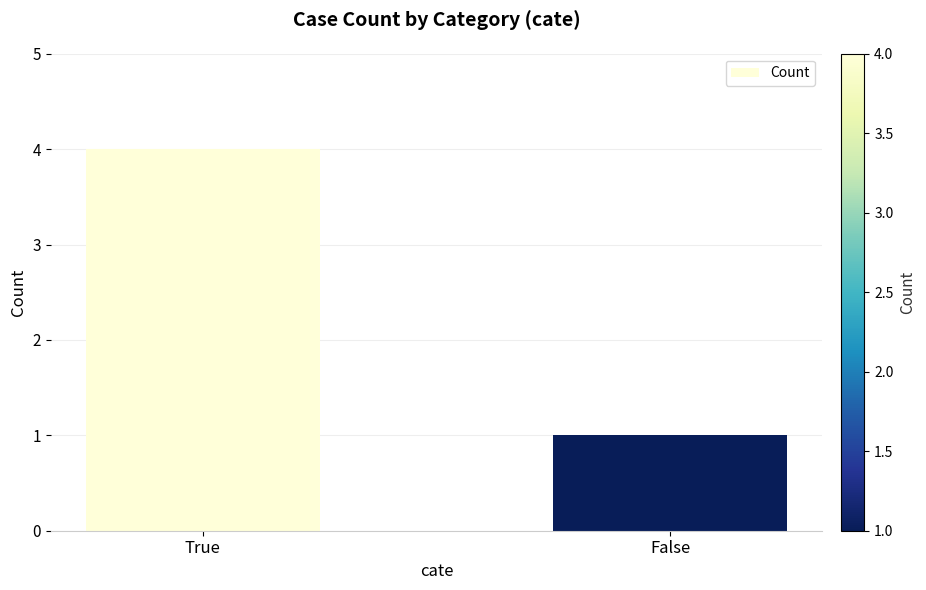

Reading left to right, extract all data points from this chart.

True=4	False=1